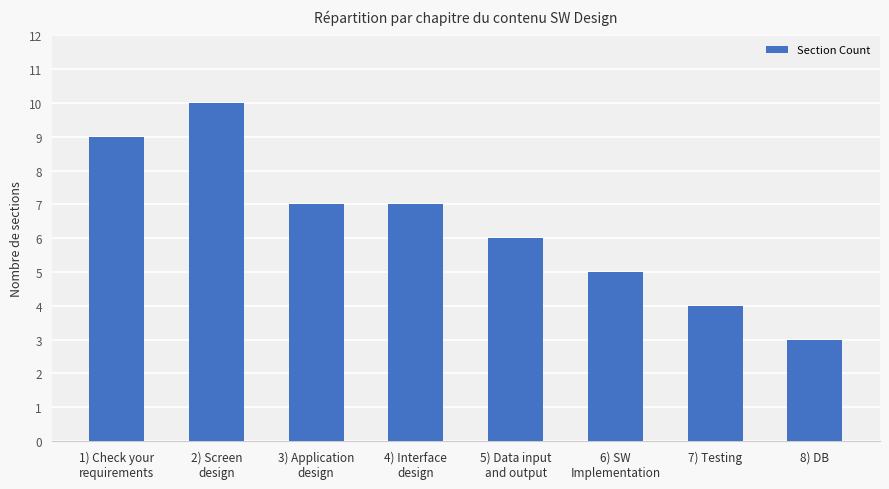

Reading left to right, list all the values displayed in this chart.

1) Check your
requirements=9	2) Screen
design=10	3) Application
design=7	4) Interface
design=7	5) Data input
and output=6	6) SW
Implementation=5	7) Testing=4	8) DB=3